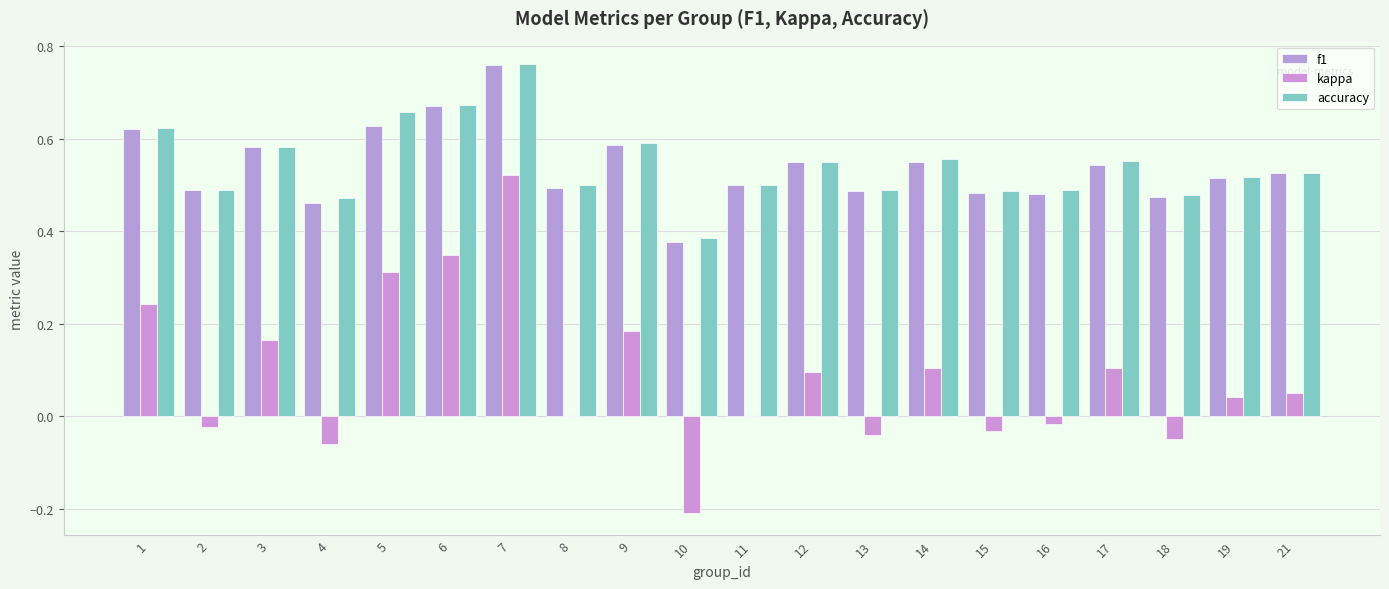

What is the value of the accuracy bar at the 12th from the left?

0.5